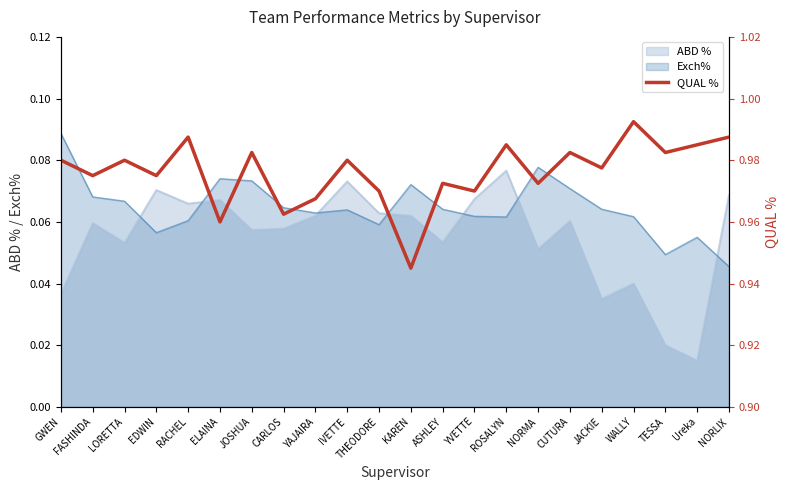

At which category does the chart reach its peak across all series?

WALLY